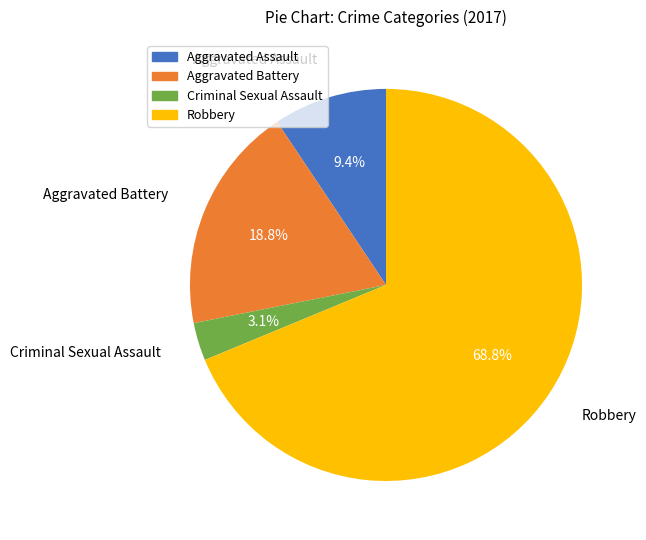

How many slices are in this pie chart?

4